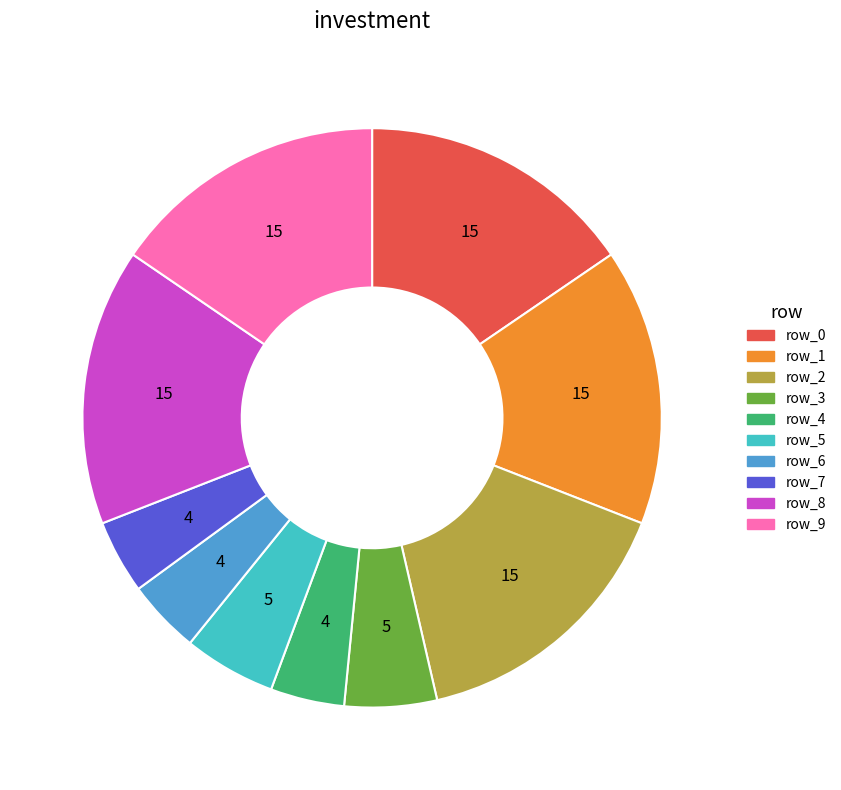

Combined, do row_4 and row_1 account for over 50%?

No